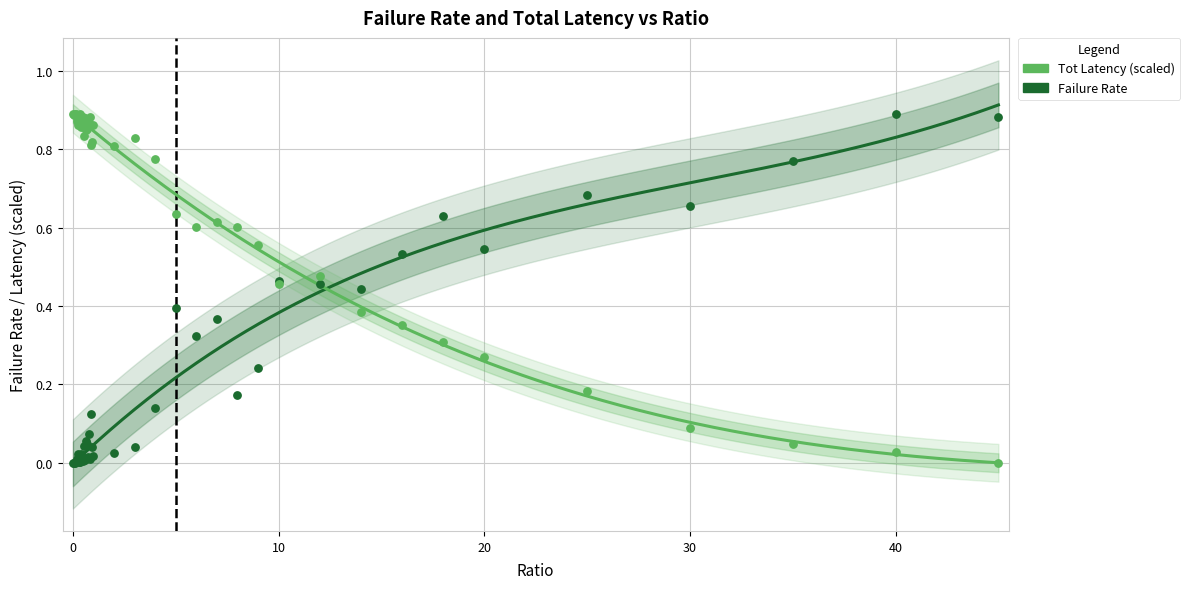

Which series has the largest total across all categories?

totLatency